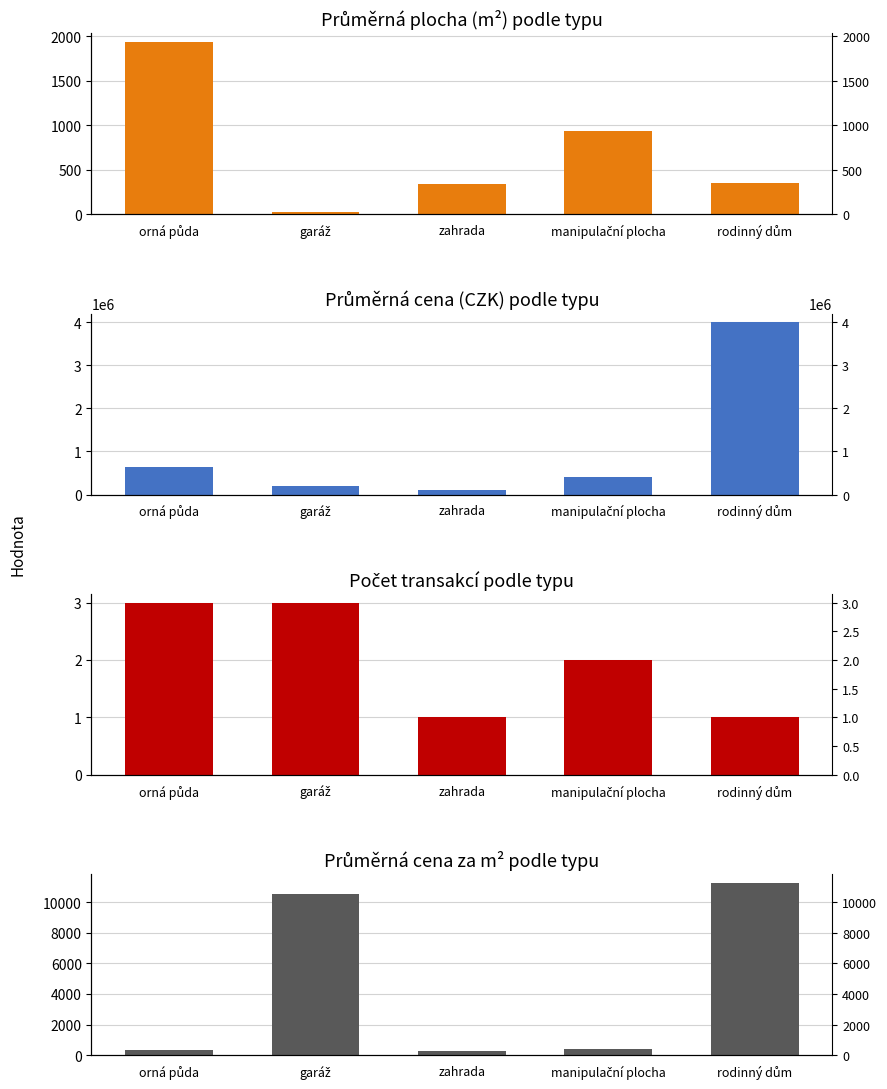

What is the difference between the second highest and minimum values in the Cena za m² (CZK) series?

10228.2